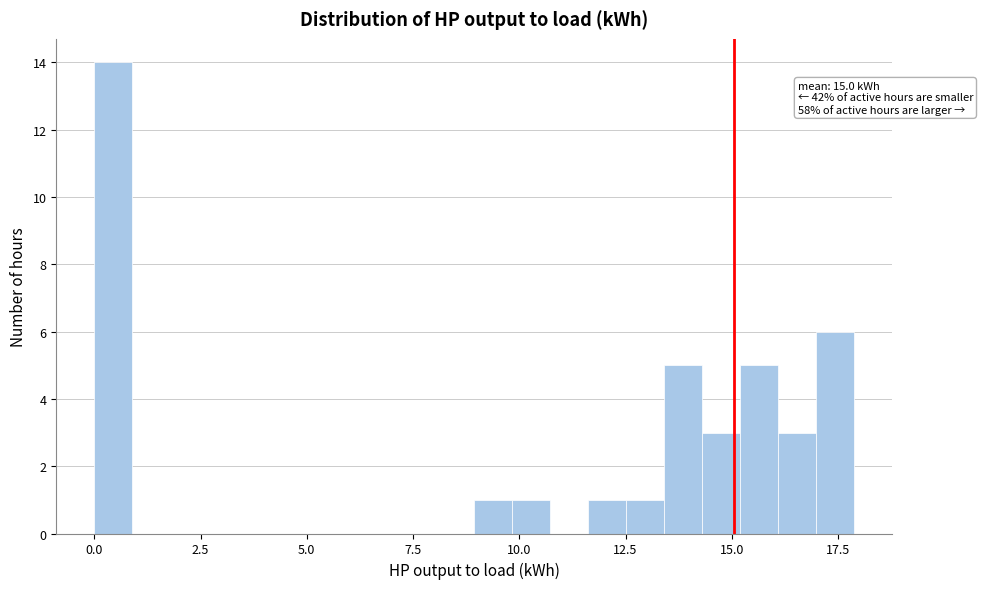

Read against the x-axis, roughly where is the centre of the tallest bar?

0.5